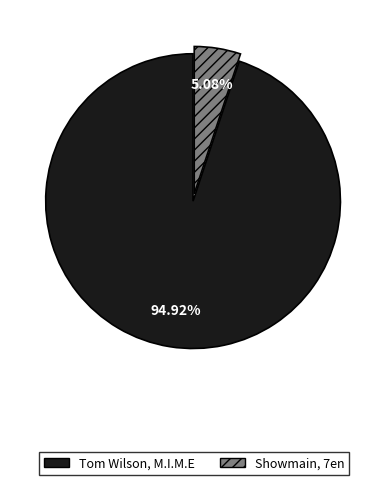

To the nearest percent, what is the average slice percentage?

50%